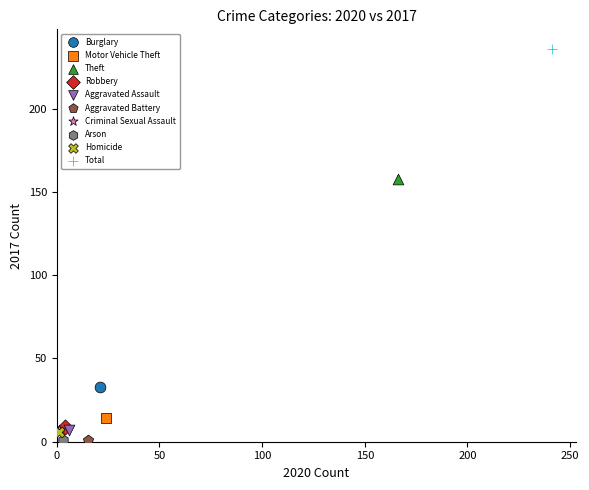

What are all the series names shown in the legend?

Burglary, Motor Vehicle Theft, Theft, Robbery, Aggravated Assault, Aggravated Battery, Criminal Sexual Assault, Arson, Homicide, Total